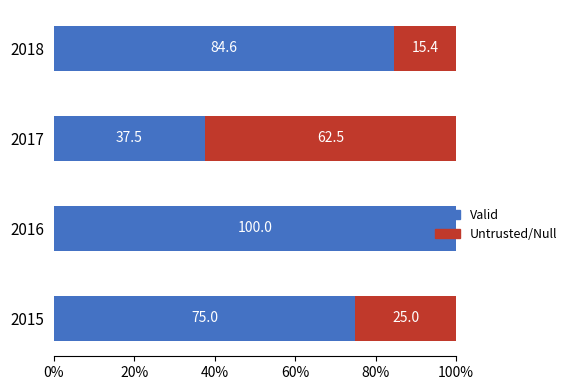

True or false: Valid has a value of 100.0 at 2016.

True